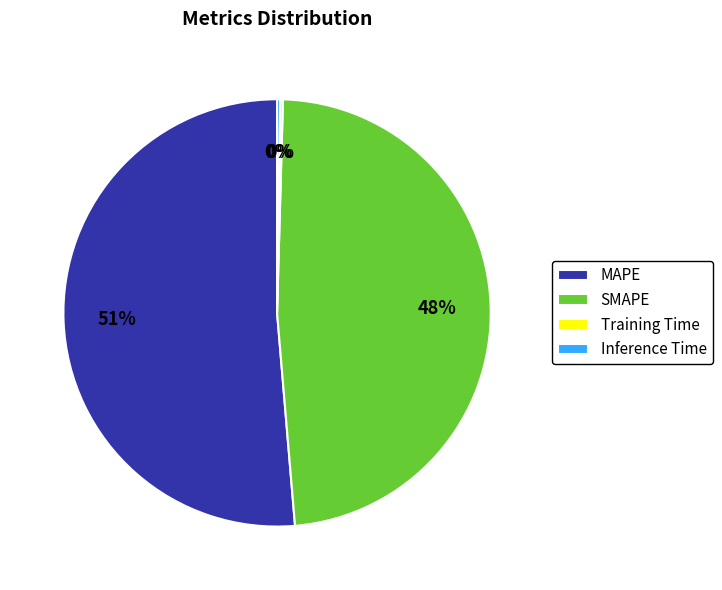

Which category has the biggest portion of the pie?

MAPE